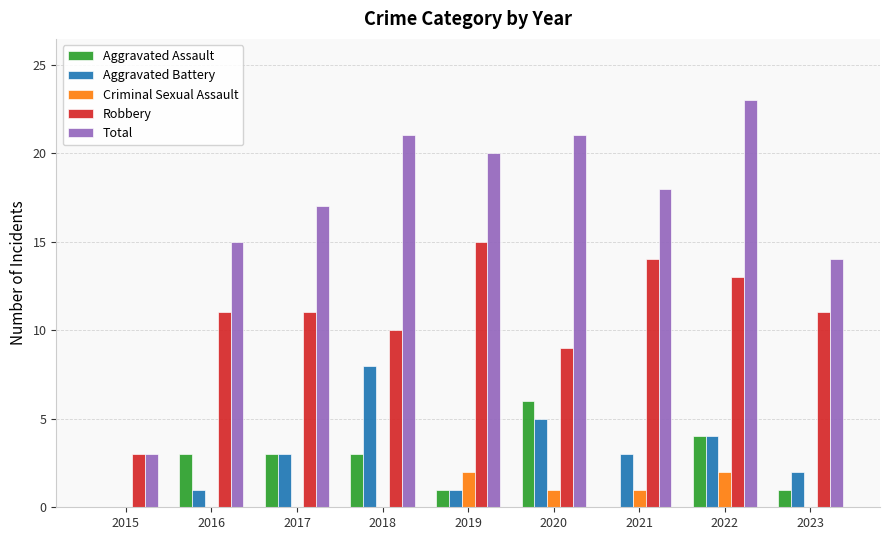

At which category is the sum across all series the highest?

2022